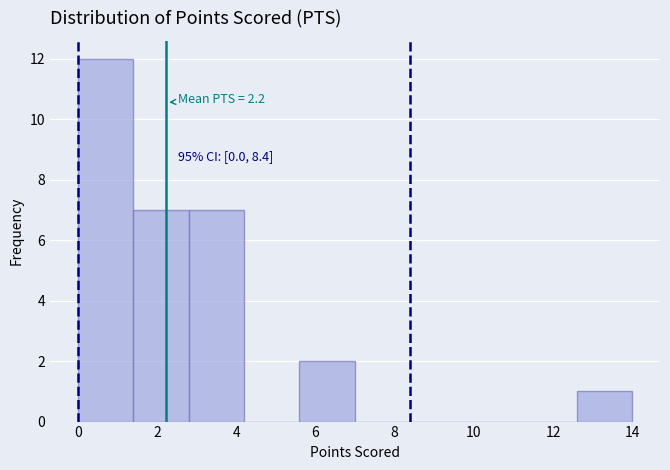

Over which range of the x-axis is the bar tallest?

0.0 to 1.4